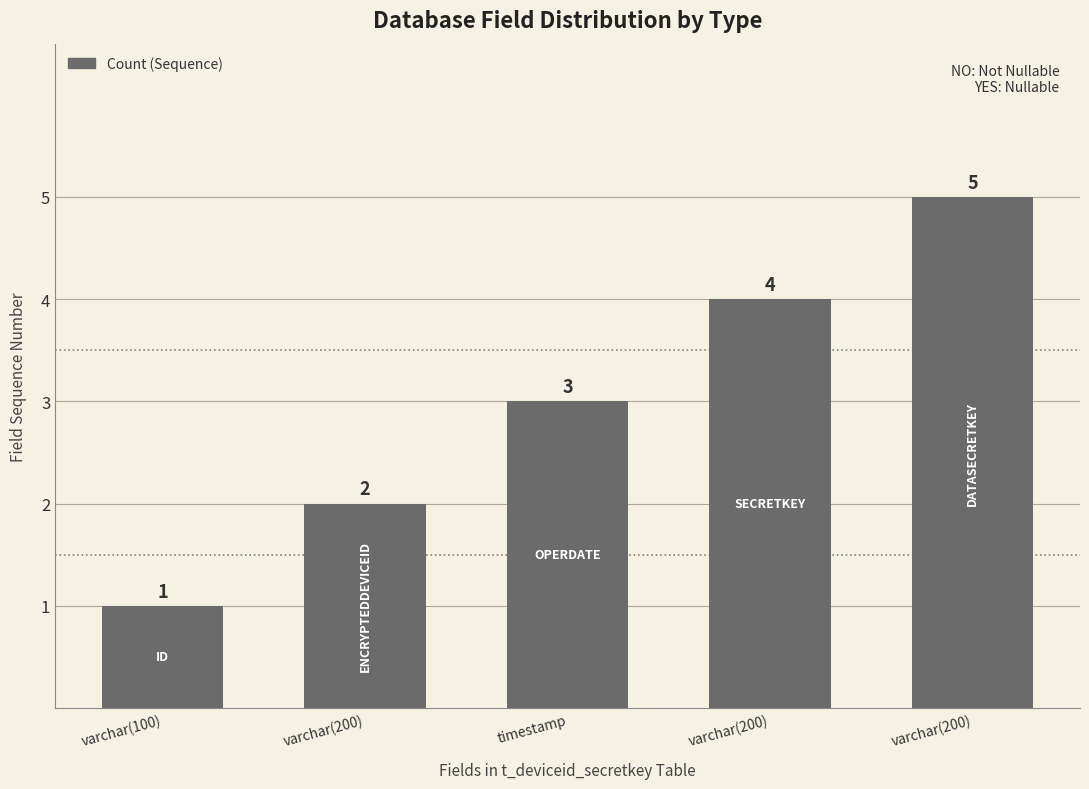

What is the difference between the maximum and minimum values?

4